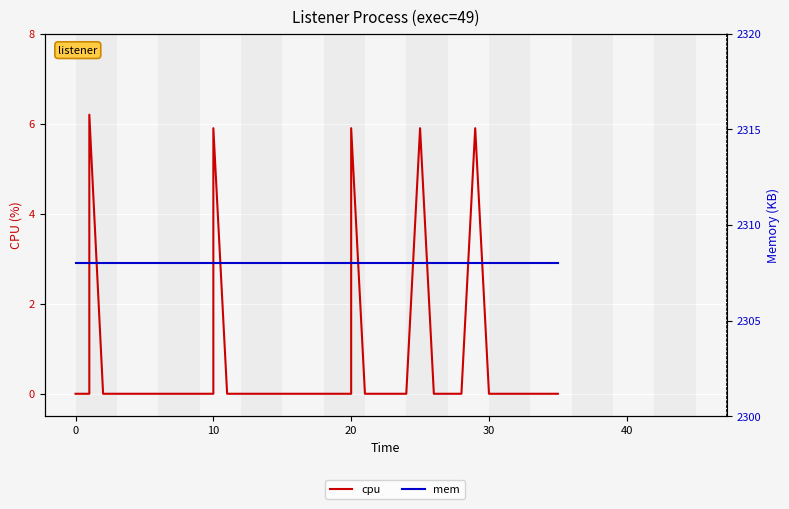

How many lines are shown in the chart?

2